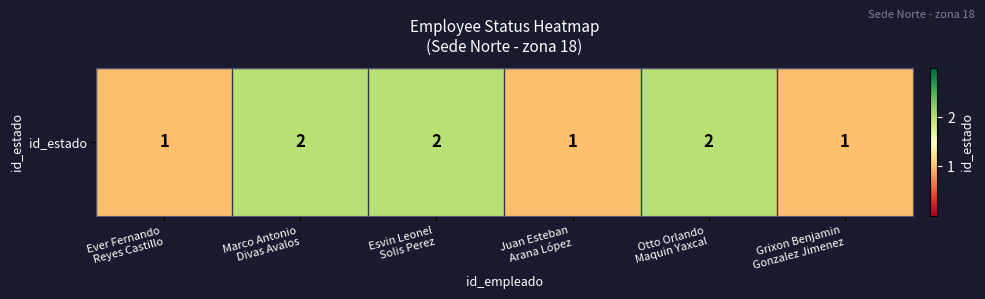

Reading right to left, list all the values displayed in this chart.

Grixon Benjamin
Gonzalez Jimenez=1	Otto Orlando
Maquin Yaxcal=2	Juan Esteban
Arana López=1	Esvin Leonel
Solis Perez=2	Marco Antonio
Divas Avalos=2	Ever Fernando
Reyes Castillo=1